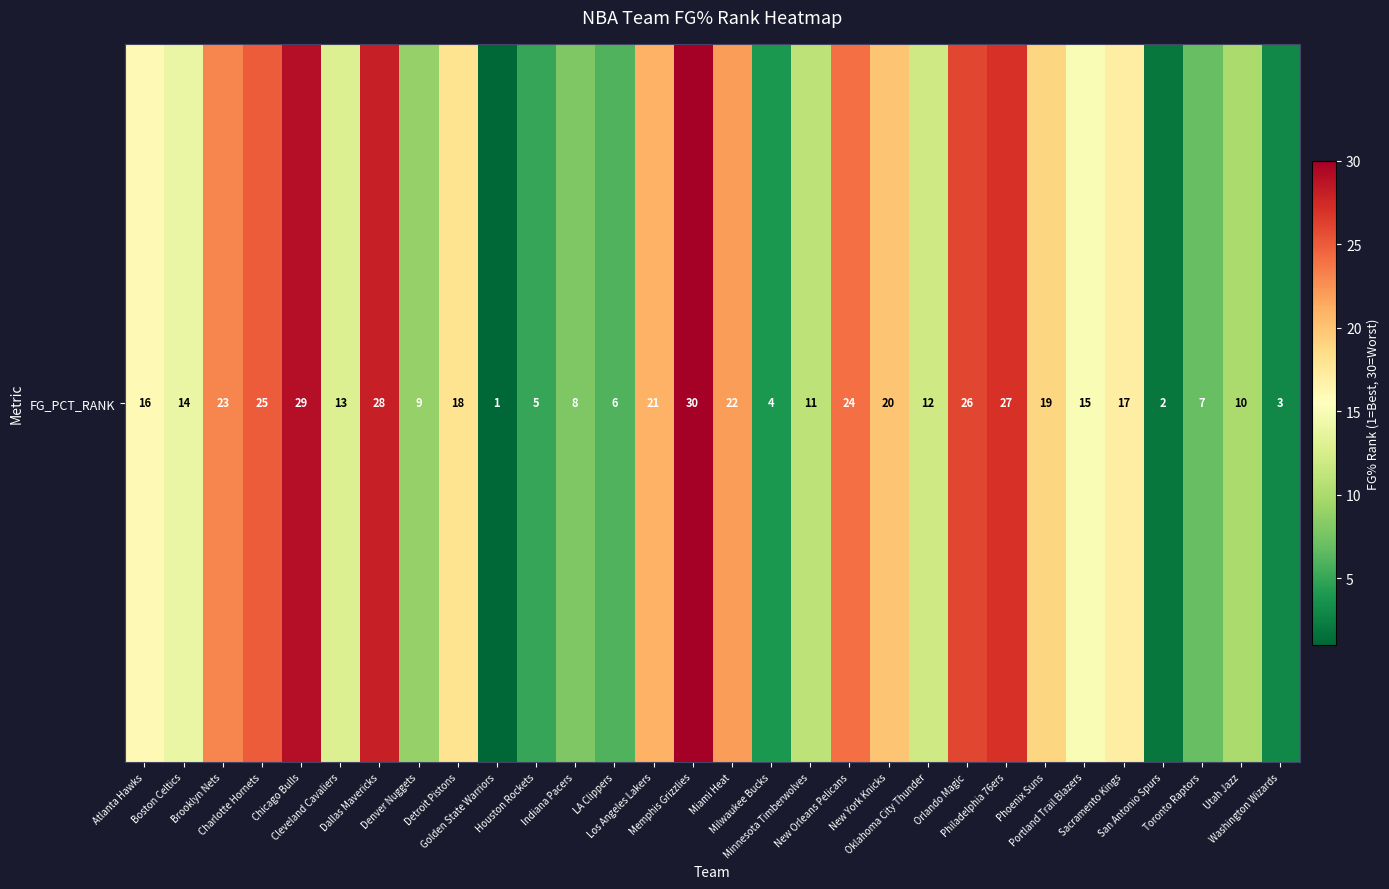

At which category does the chart reach its peak across all series?

Memphis Grizzlies